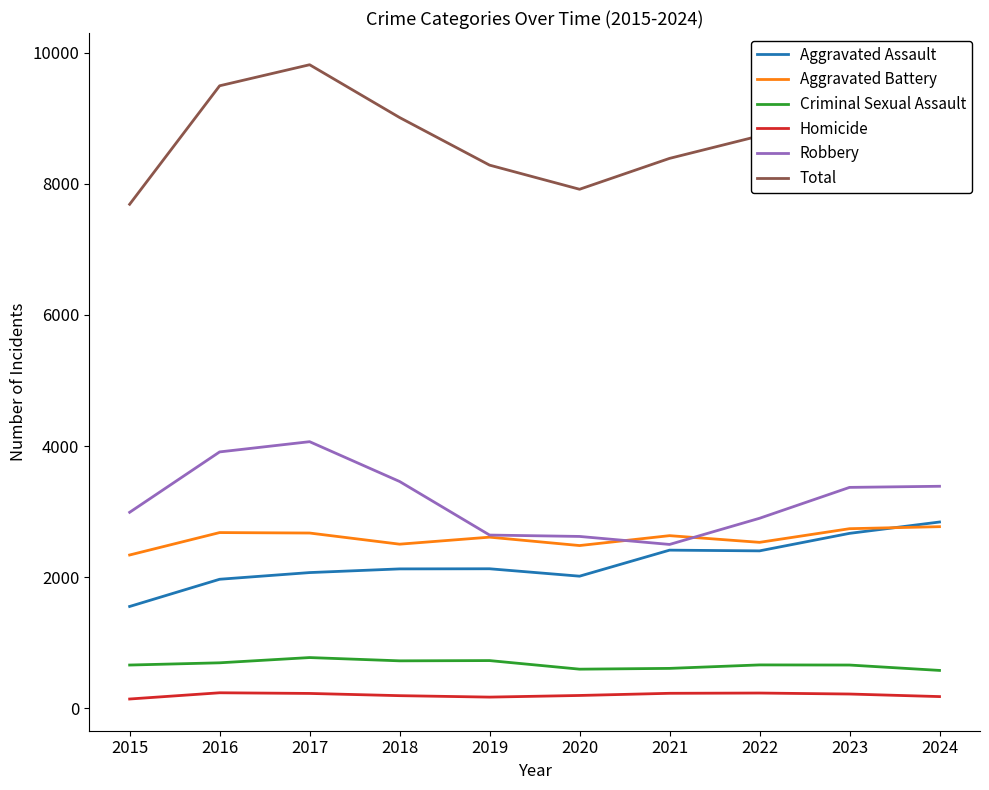

At how many categories does at least one series exceed 8433?

6